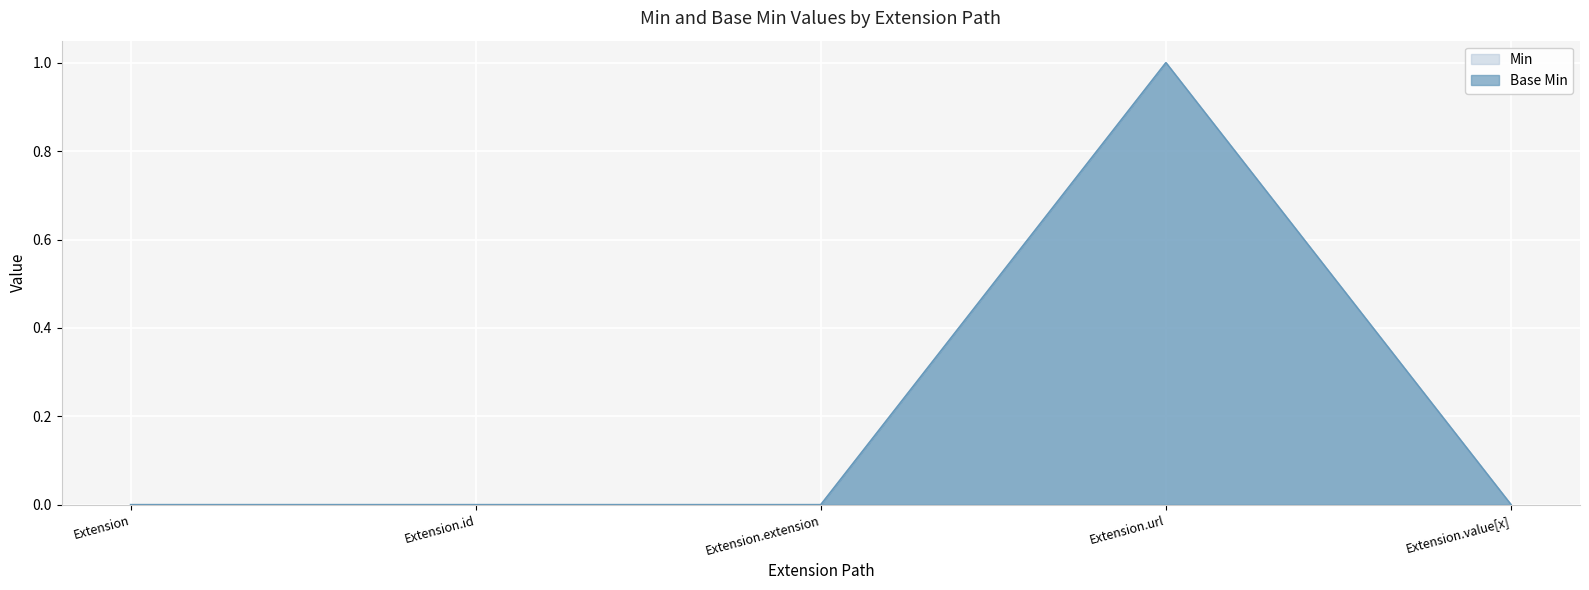

List the labels in order of Min value, largest first.

Extension.url, Extension, Extension.id, Extension.extension, Extension.value[x]